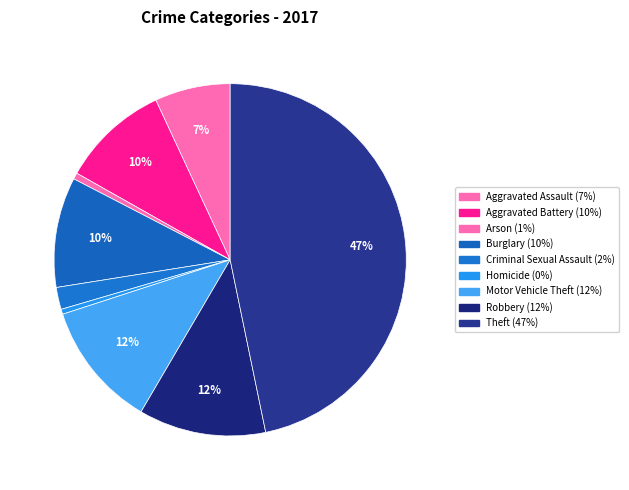

How many slices are in this pie chart?

9